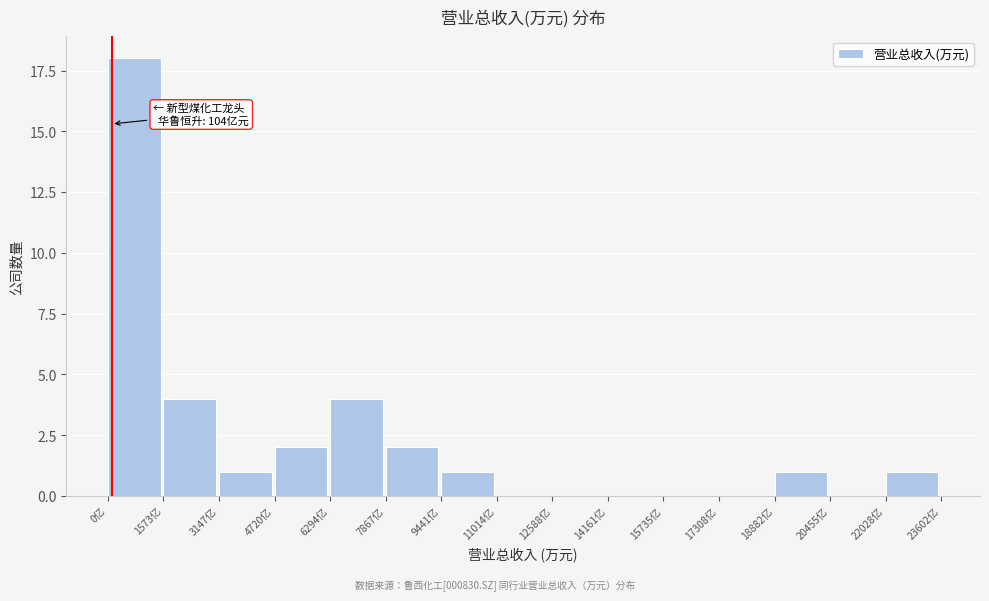

Reading left to right, what are all the values shown in this chart?

0亿=18	1573亿=4	3147亿=1	4720亿=2	6294亿=4	7867亿=2	9441亿=1	11014亿=0	12588亿=0	14161亿=0	15735亿=0	17308亿=0	18882亿=1	20455亿=0	22028亿=1